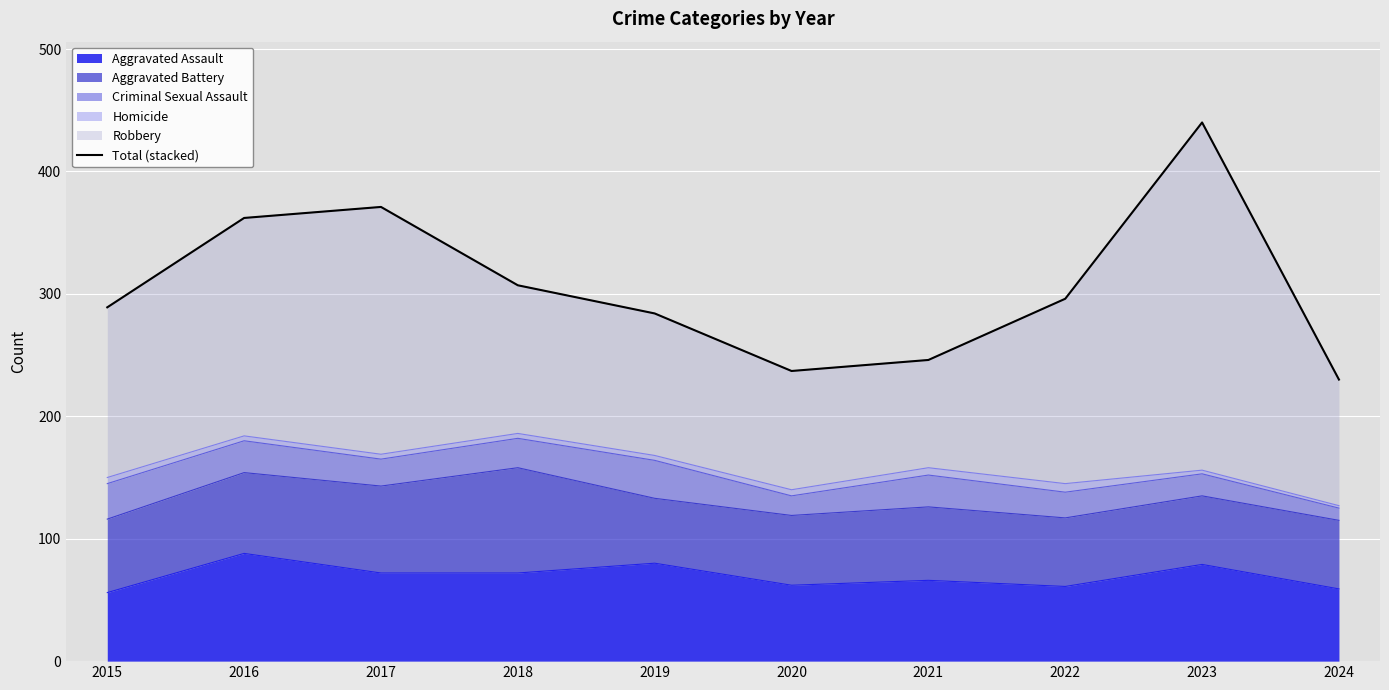

Where is the first local minimum?

2020